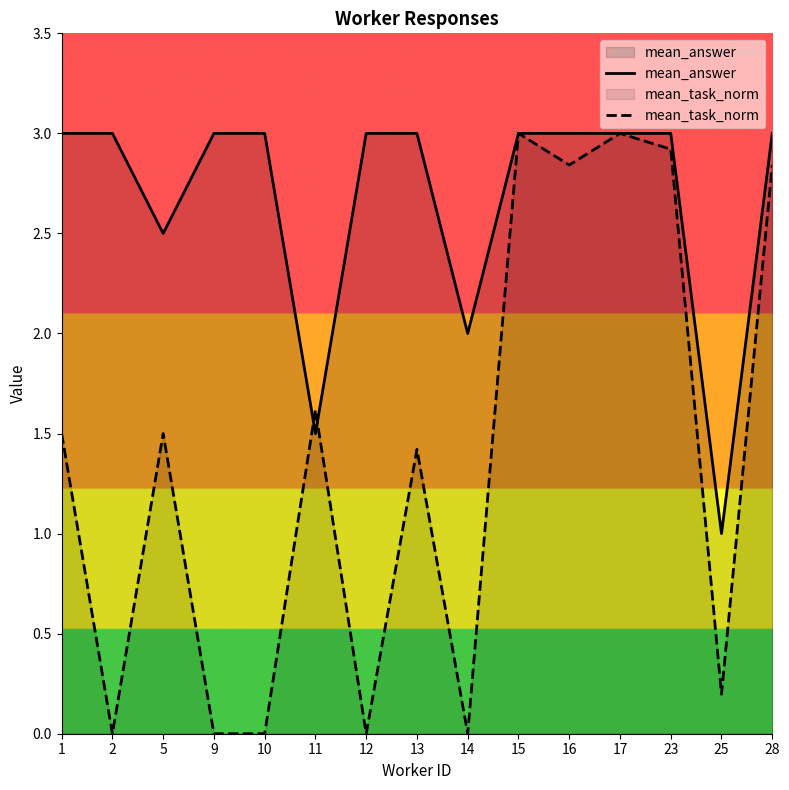

Reading right to left, transcribe all the data shown in this chart.

mean_answer: 3.0	1.0	3.0	3.0	3.0	3.0	2.0	3.0	3.0	1.5	3.0	3.0	2.5	3.0	3.0
mean_task_norm: 2.8	0.2	2.9	3.0	2.8	3.0	0.0	1.4	0.0	1.6	0.0	0.0	1.5	0.0	1.5